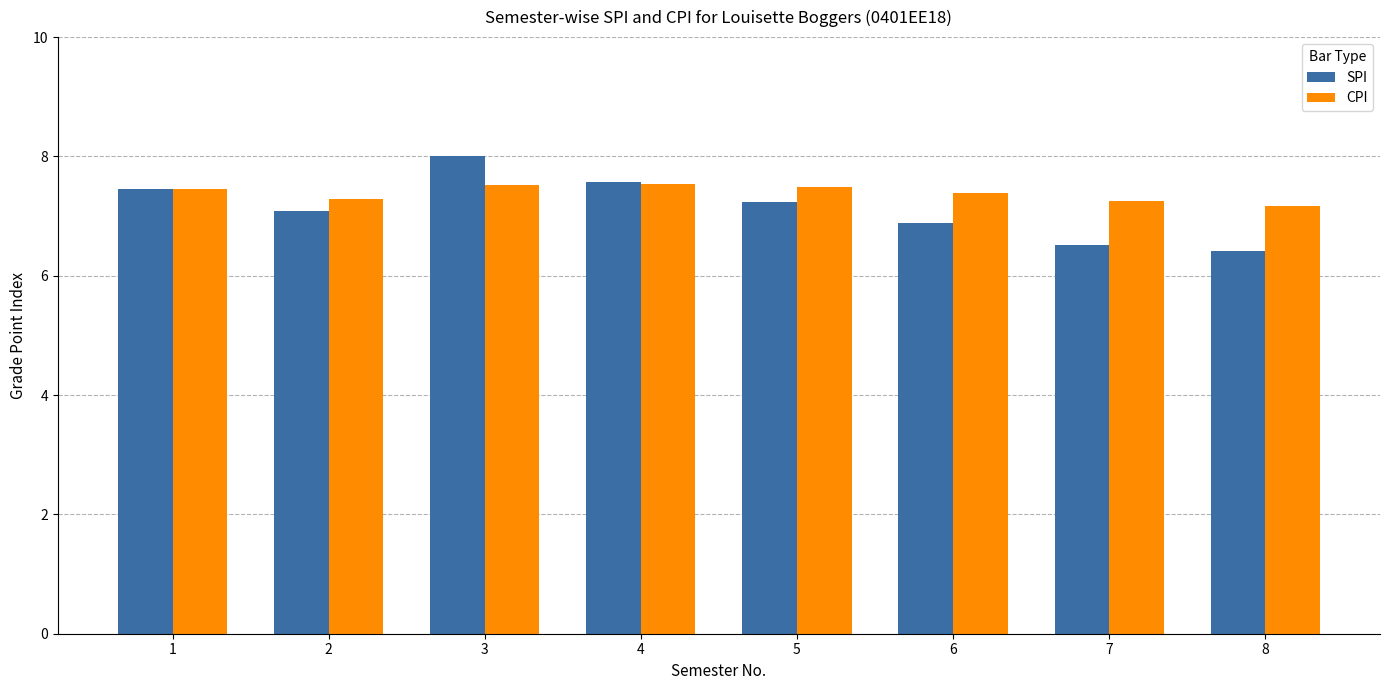

What is the smallest value displayed?

6.4